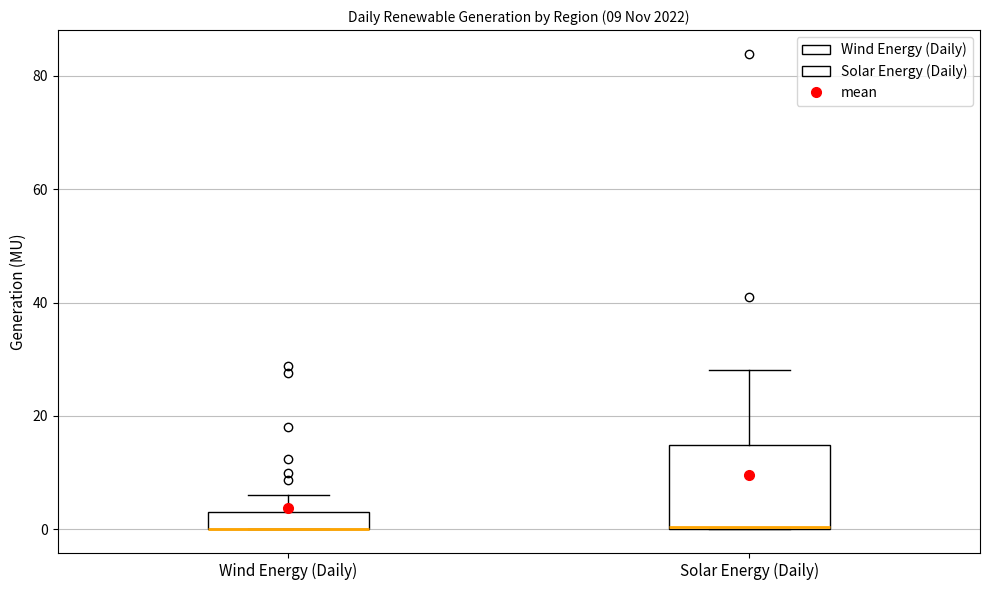

Which box is the tallest, from its lower edge to its upper edge?

Solar Energy (Daily)